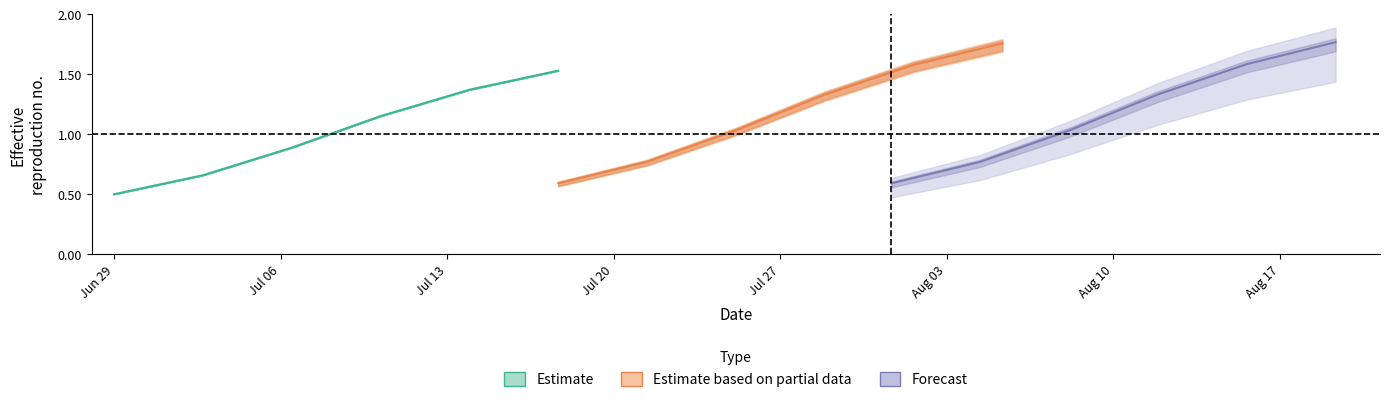

True or false: Estimate and Estimate based on partial data cross at least once.

False